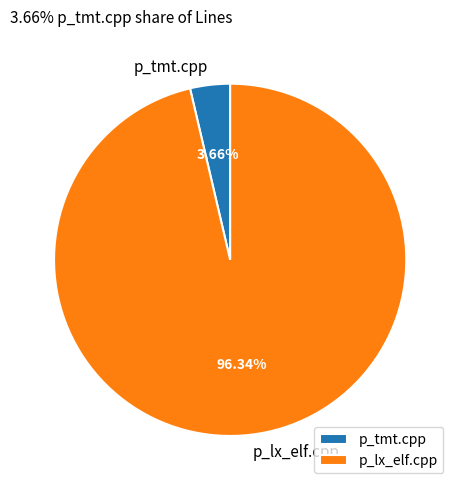

Which slice is the smallest?

p_tmt.cpp